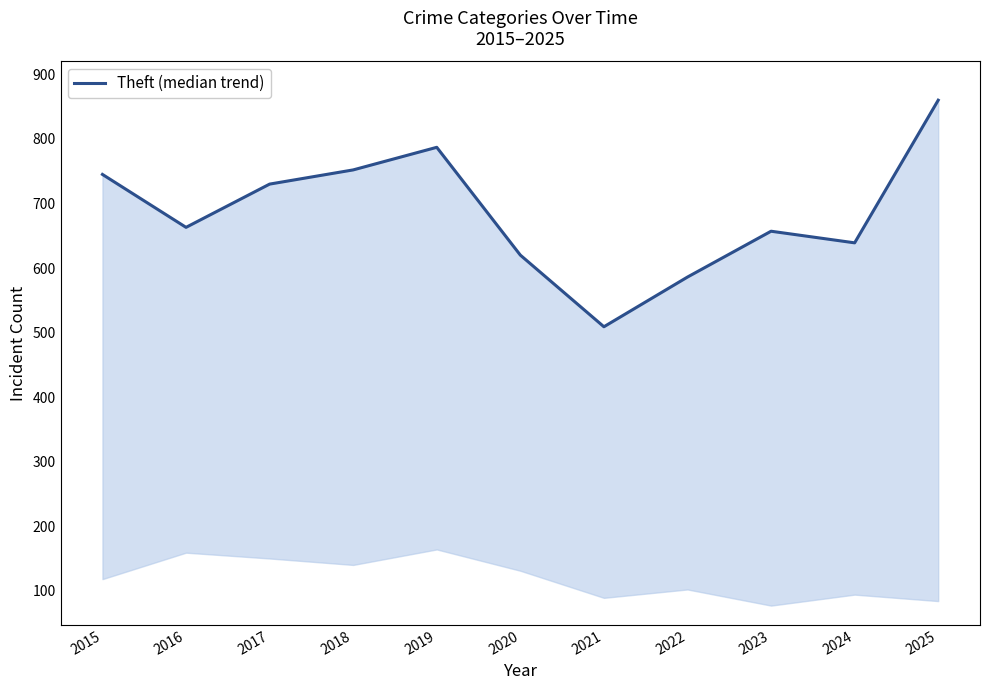

How many lines are shown in the chart?

1